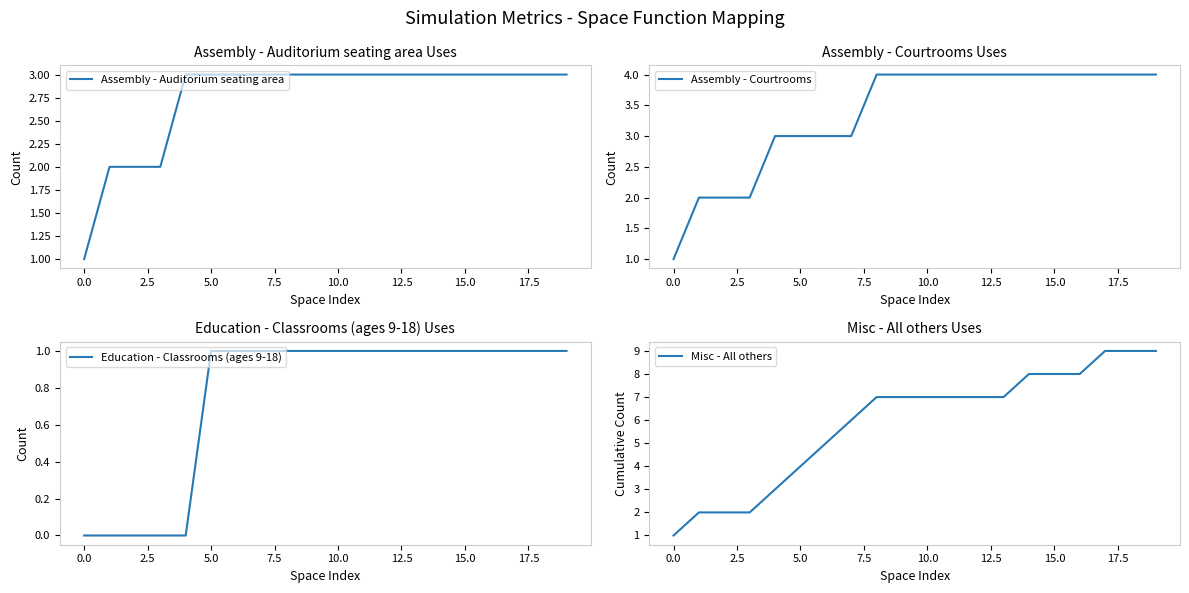

Which has a higher value, 18 or 10?

18